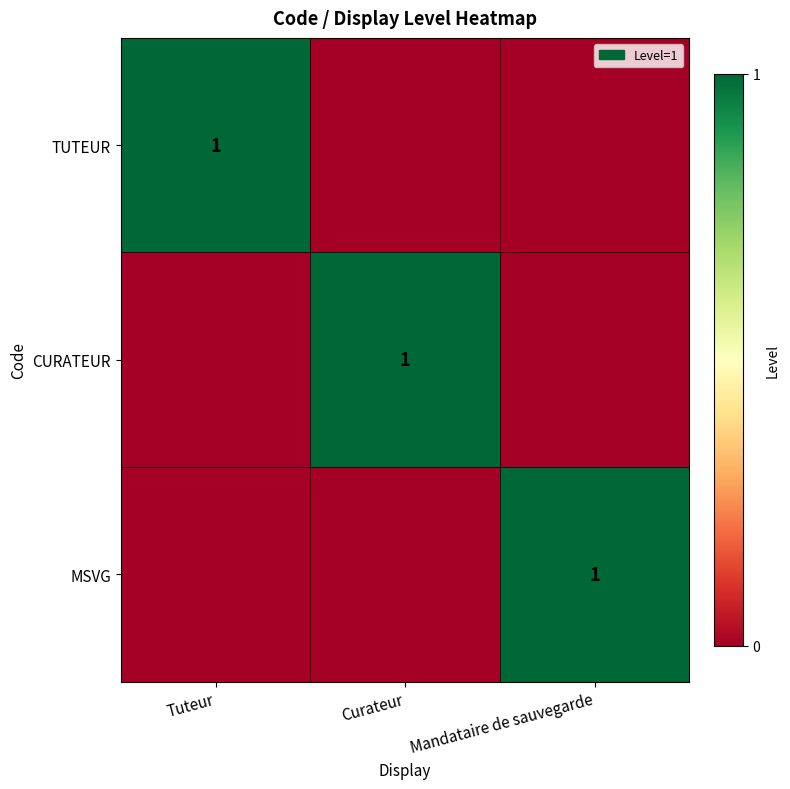

The MSVG series shows 1 at Mandataire de sauvegarde. True or false?

True